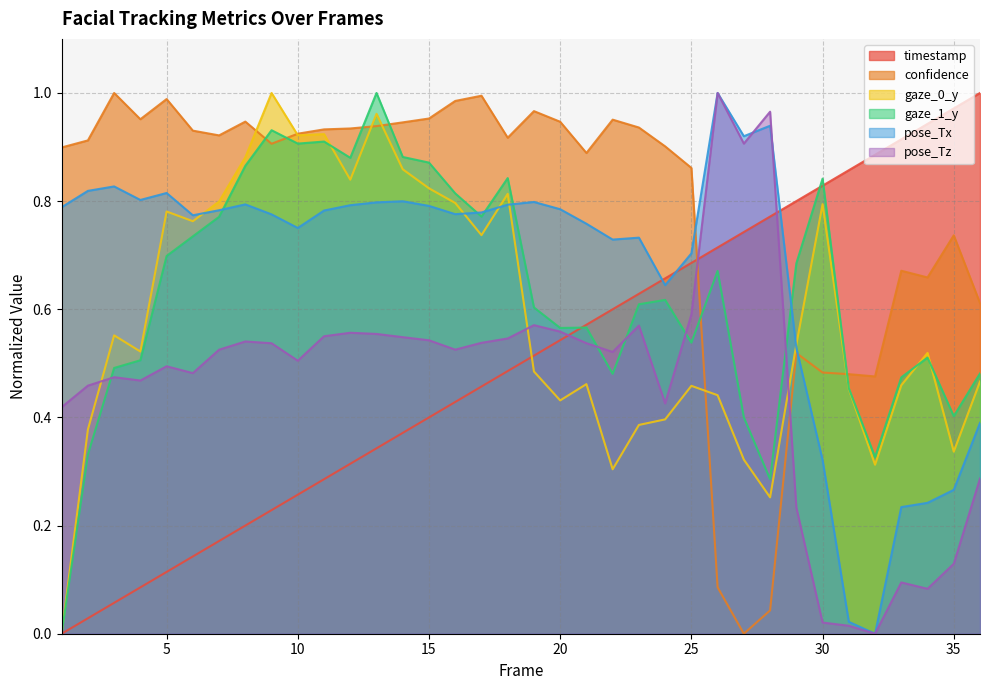

Reading left to right, what are all the values shown in this chart?

timestamp: 0.0	0.0	0.1	0.1	0.1	0.1	0.2	0.2	0.2	0.3	0.3	0.3	0.3	0.4	0.4	0.4	0.5	0.5	0.5	0.5	0.6	0.6	0.6	0.7	0.7	0.7	0.7	0.8	0.8	0.8	0.9	0.9	0.9	0.9	1.0	1.0
confidence: 0.9	0.9	1.0	1.0	1.0	0.9	0.9	0.9	0.9	0.9	0.9	0.9	0.9	0.9	1.0	1.0	1.0	0.9	1.0	0.9	0.9	1.0	0.9	0.9	0.9	0.1	0.0	0.0	0.5	0.5	0.5	0.5	0.7	0.7	0.7	0.6
gaze_0_y: 0.0	0.4	0.6	0.5	0.8	0.8	0.8	0.9	1.0	0.9	0.9	0.8	1.0	0.9	0.8	0.8	0.7	0.8	0.5	0.4	0.5	0.3	0.4	0.4	0.5	0.4	0.3	0.3	0.5	0.8	0.5	0.3	0.5	0.5	0.3	0.5
gaze_1_y: 0.0	0.3	0.5	0.5	0.7	0.7	0.8	0.9	0.9	0.9	0.9	0.9	1.0	0.9	0.9	0.8	0.8	0.8	0.6	0.6	0.6	0.5	0.6	0.6	0.5	0.7	0.4	0.3	0.7	0.8	0.5	0.3	0.5	0.5	0.4	0.5
pose_Tx: 0.8	0.8	0.8	0.8	0.8	0.8	0.8	0.8	0.8	0.8	0.8	0.8	0.8	0.8	0.8	0.8	0.8	0.8	0.8	0.8	0.8	0.7	0.7	0.6	0.7	1.0	0.9	0.9	0.5	0.3	0.0	0.0	0.2	0.2	0.3	0.4
pose_Tz: 0.4	0.5	0.5	0.5	0.5	0.5	0.5	0.5	0.5	0.5	0.6	0.6	0.6	0.5	0.5	0.5	0.5	0.5	0.6	0.6	0.5	0.5	0.6	0.4	0.6	1.0	0.9	1.0	0.2	0.0	0.0	0.0	0.1	0.1	0.1	0.3